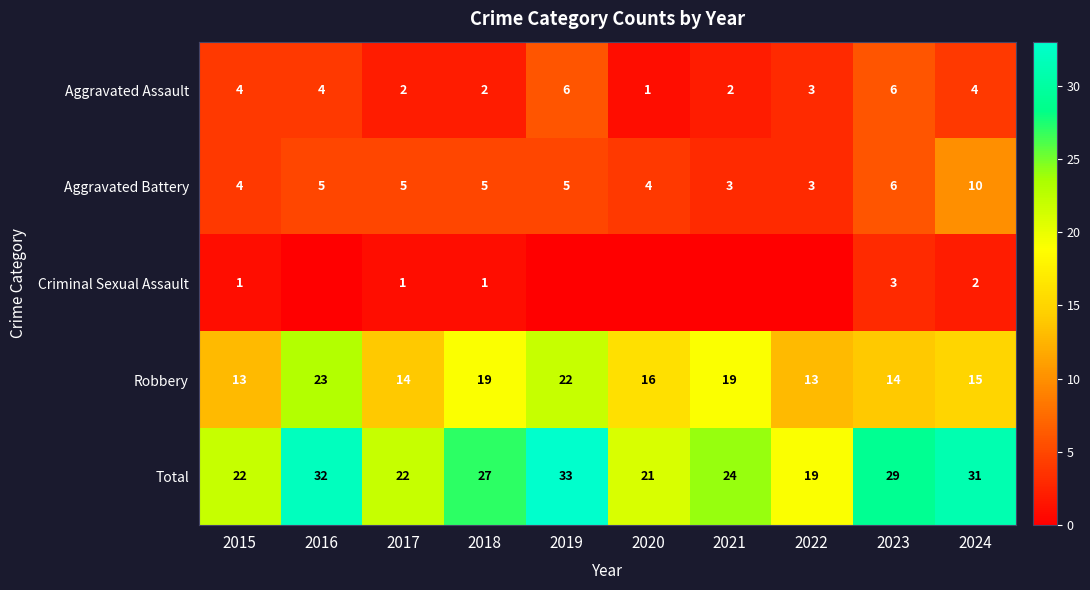

The value of Aggravated Battery at 2023 is 2. True or false?

False